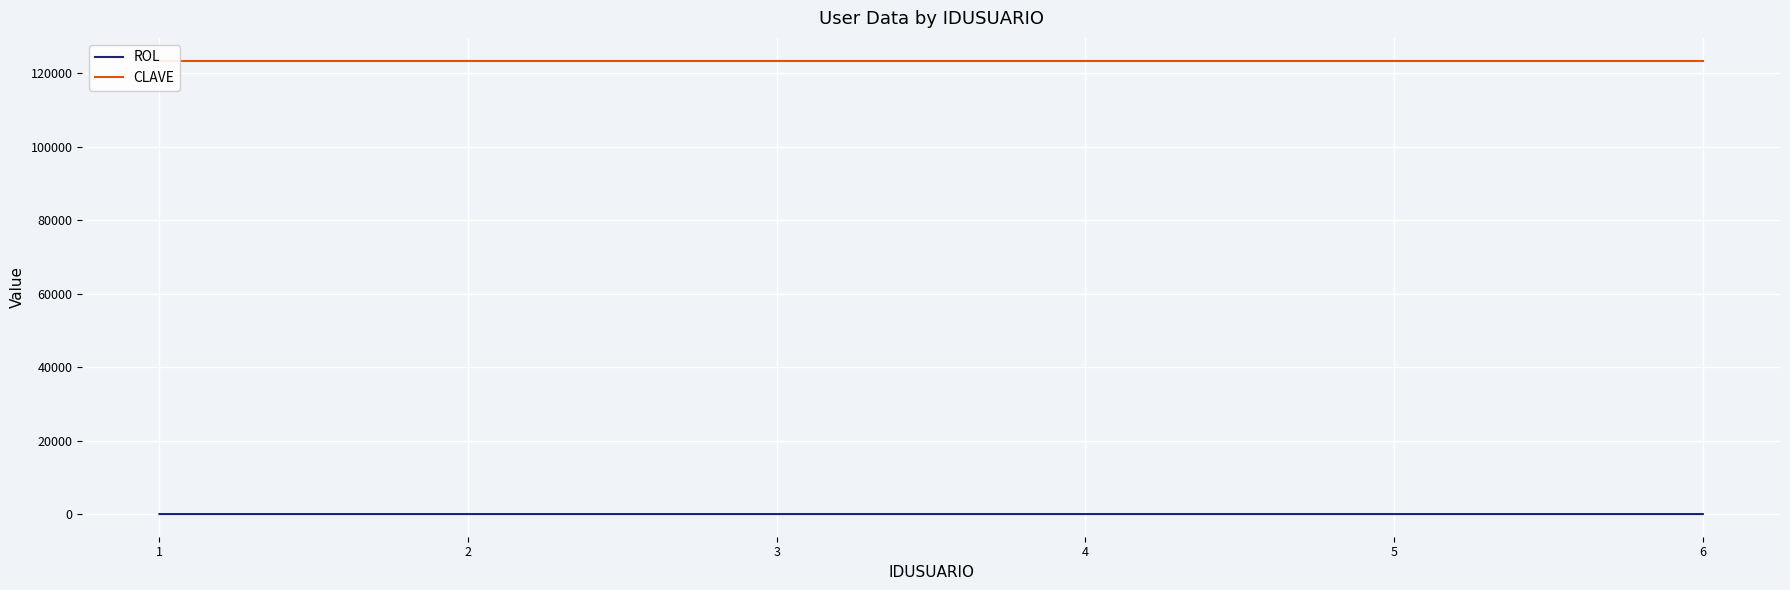

Reading left to right, transcribe all the data shown in this chart.

ROL: 1	1	1	2	1	1
CLAVE: 123456	123456	123456	123456	123456	123456